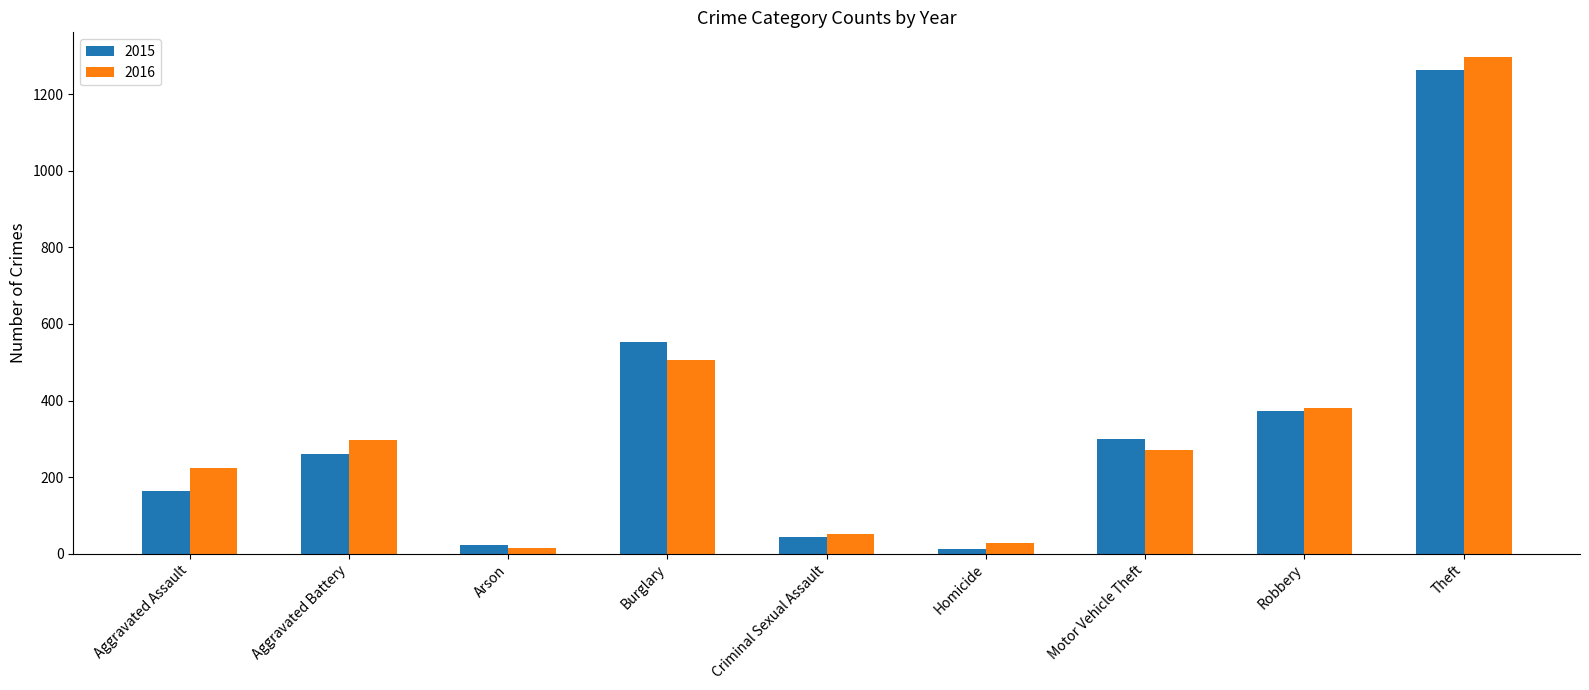

What position from the left is Arson?

3